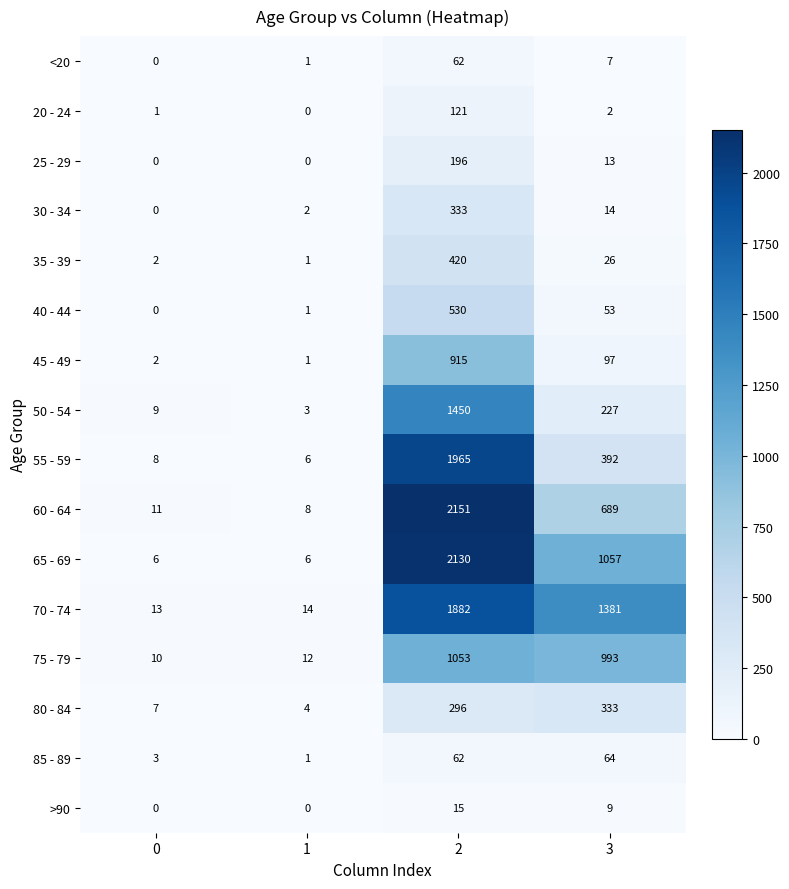

Which series has the largest range (max minus min)?

60 - 64